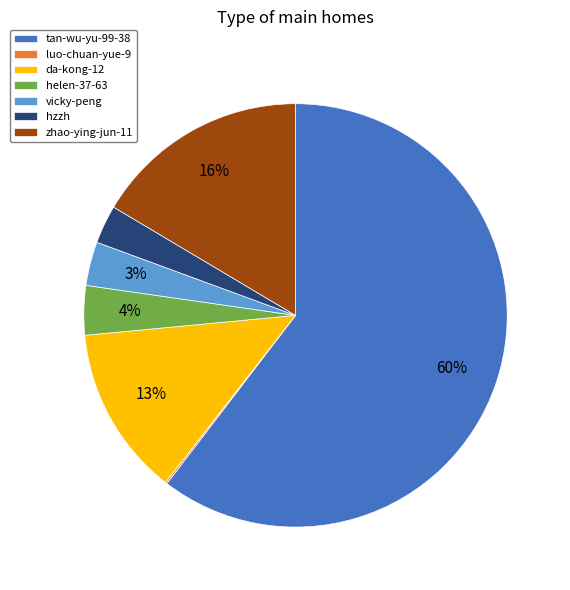

Do zhao-ying-jun-11 and tan-wu-yu-99-38 together represent more than half of the pie?

Yes